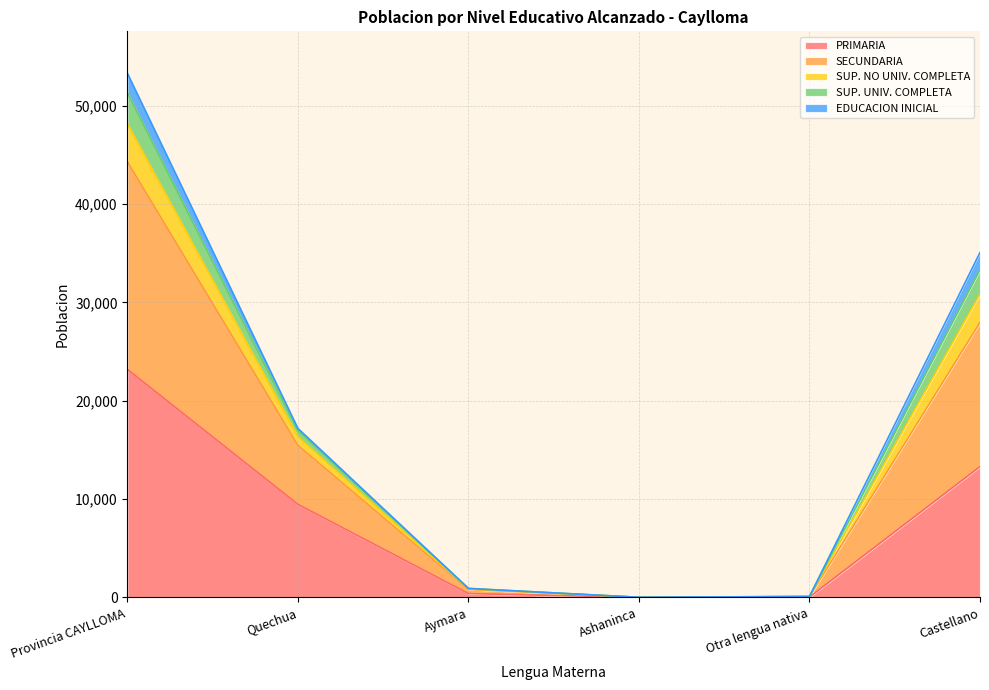

What are all the series names shown in the legend?

PRIMARIA, SECUNDARIA, SUP. NO UNIV. COMPLETA, SUP. UNIV. COMPLETA, EDUCACION INICIAL